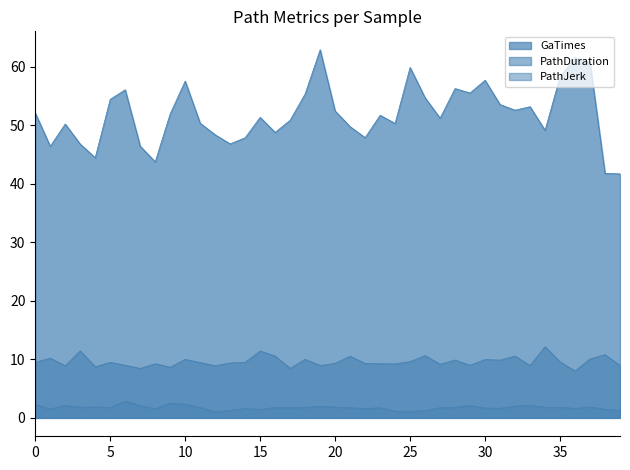

What is the value of the PathJerk point at the 13th from the left?

1.1